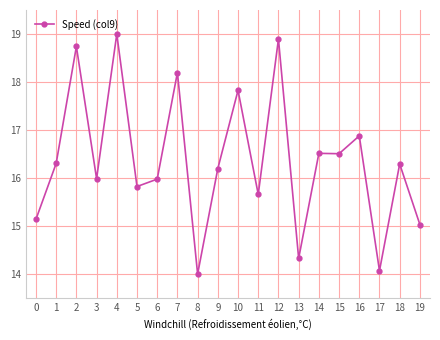

Is this an area chart (filled region under the line)?

No